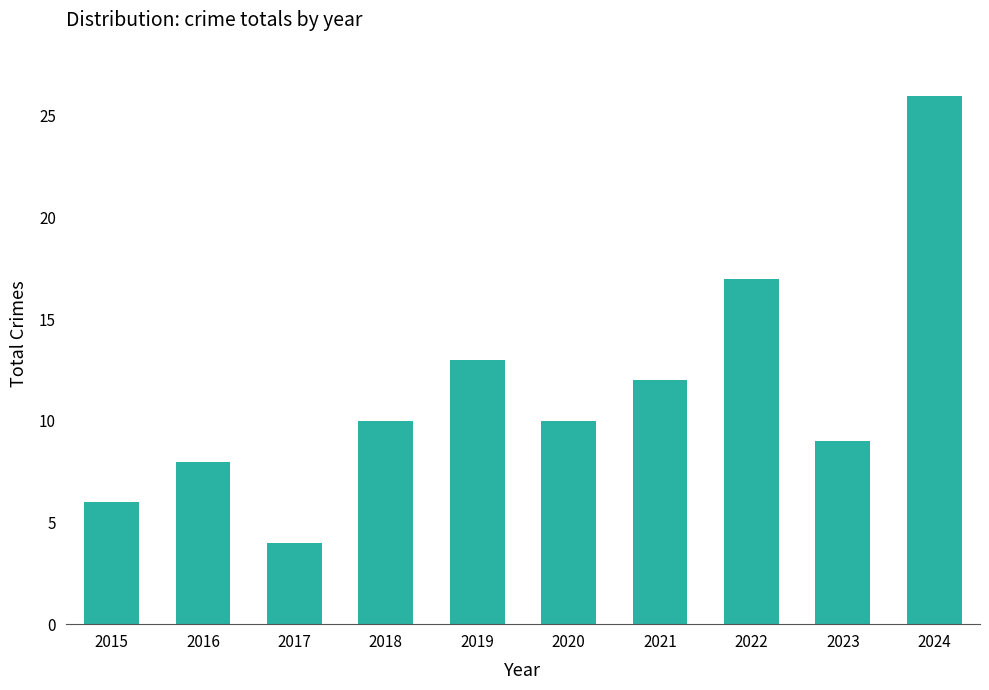

Count the number of categories in the chart.

10